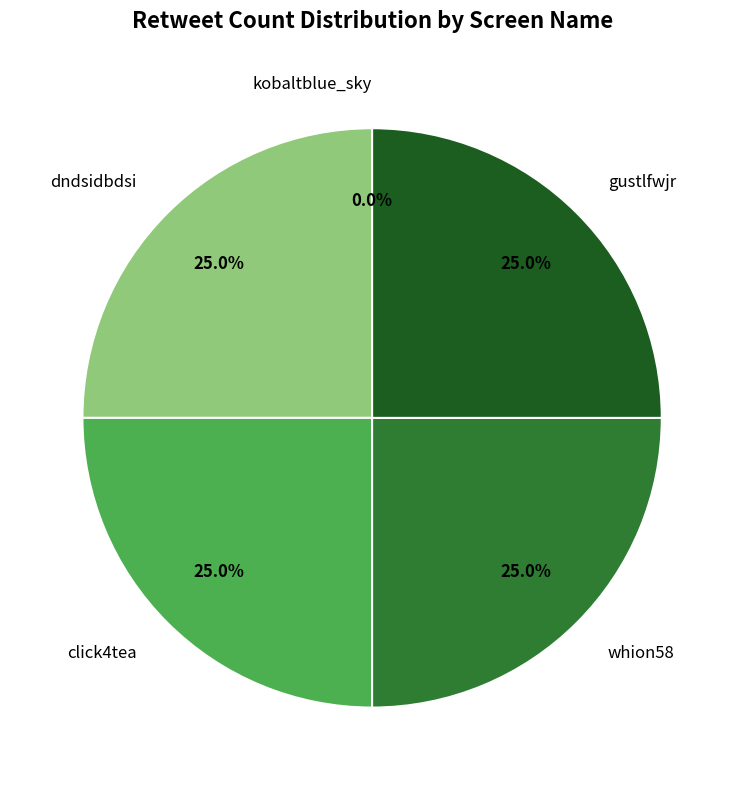

To the nearest percent, what is the combined percentage of kobaltblue_sky and gustlfwjr?

25%